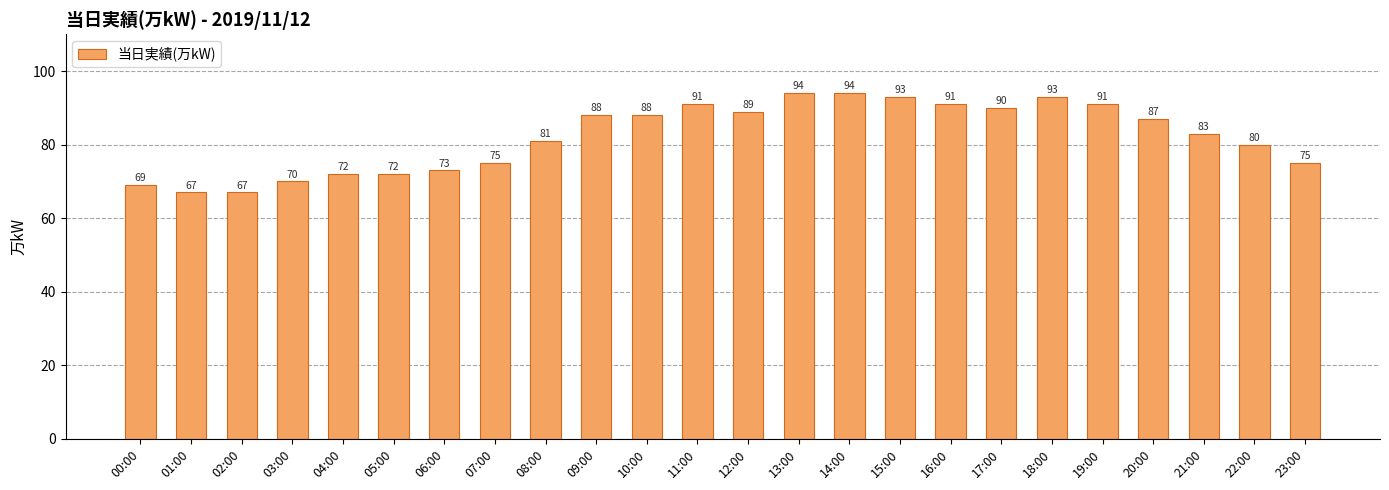

Where is the data nearest to the value 80?

22:00